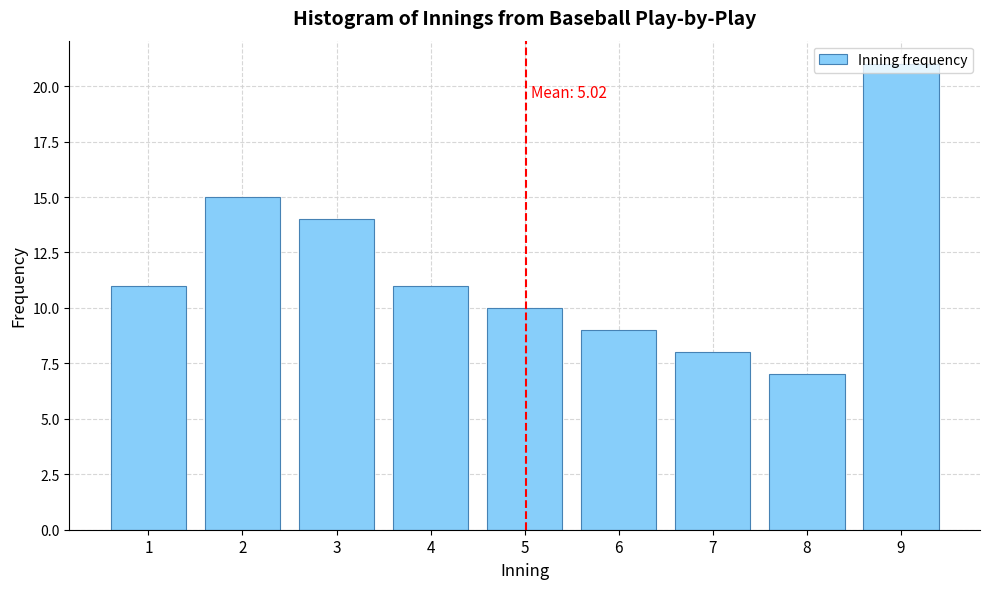

Approximately how many times larger is the value at 8 compared to 9?

0.3